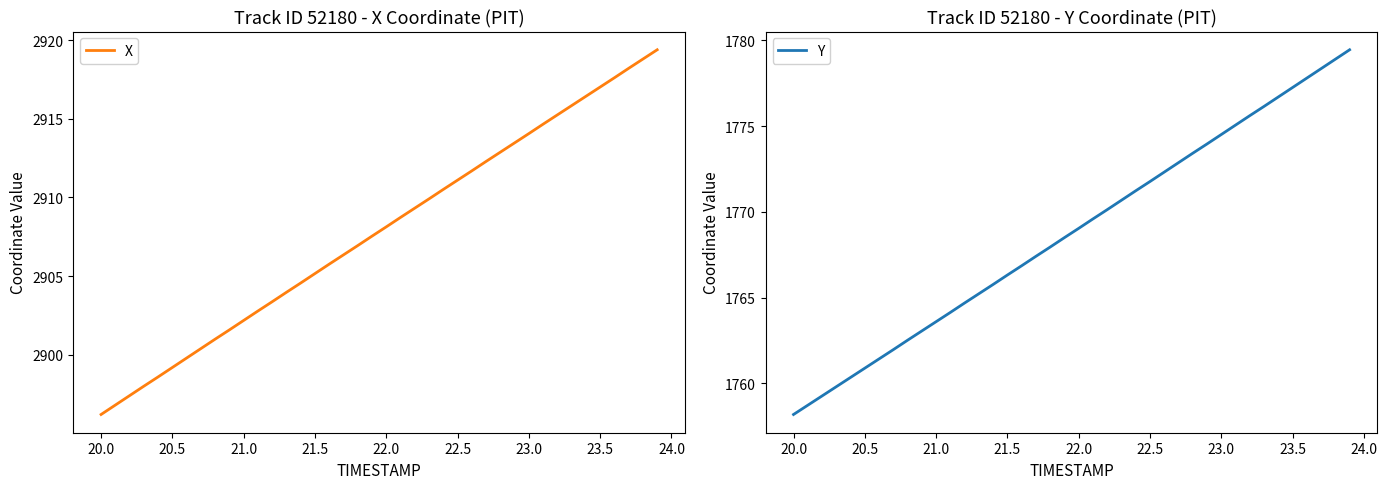

List the series in order of their peak value, lowest first.

Y, X